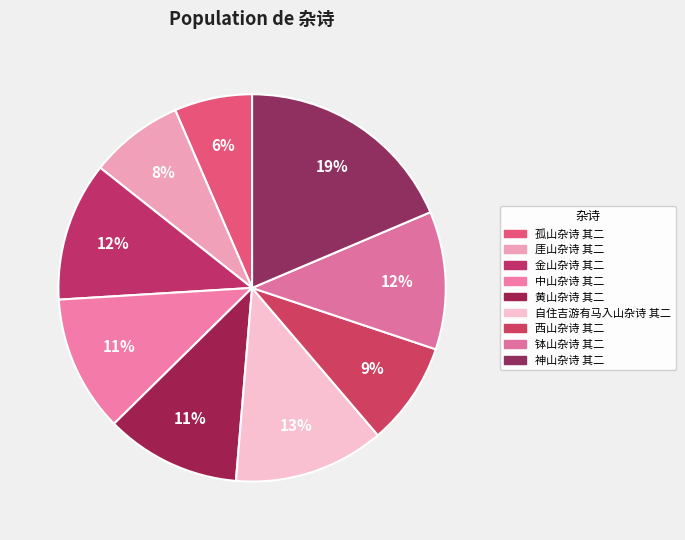

To the nearest percent, what portion does 自住吉游有马入山杂诗 其二 represent?

13%